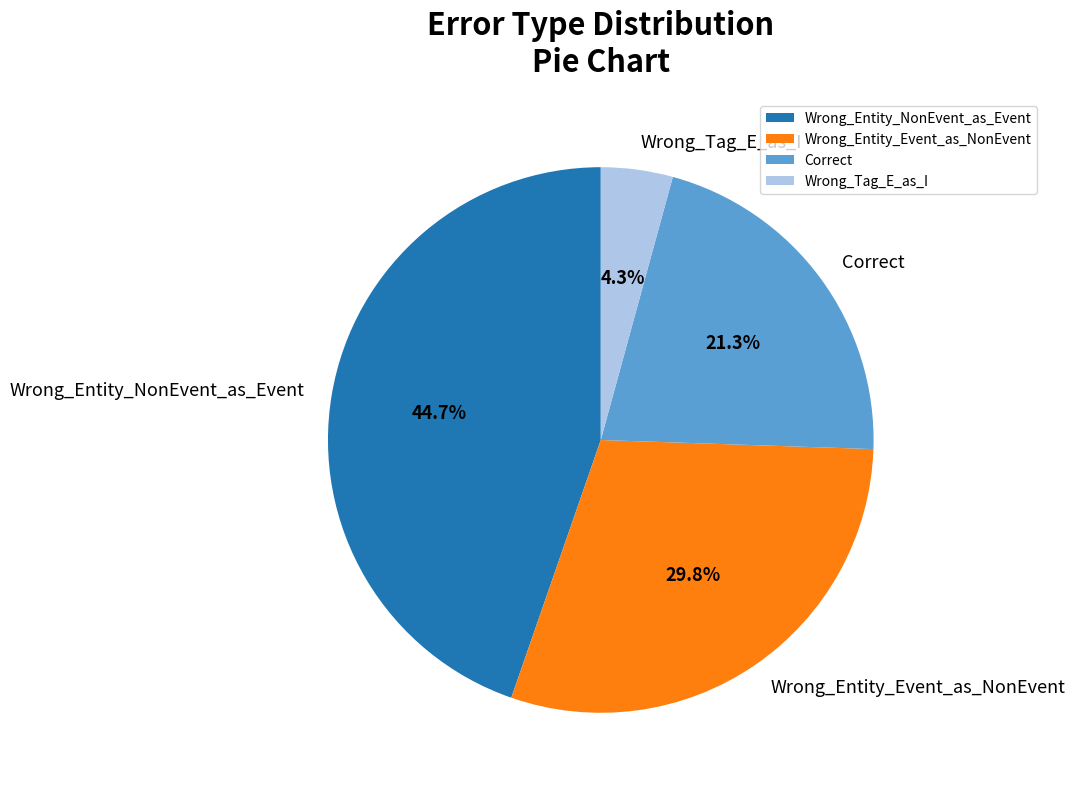

How many slices are in this pie chart?

4